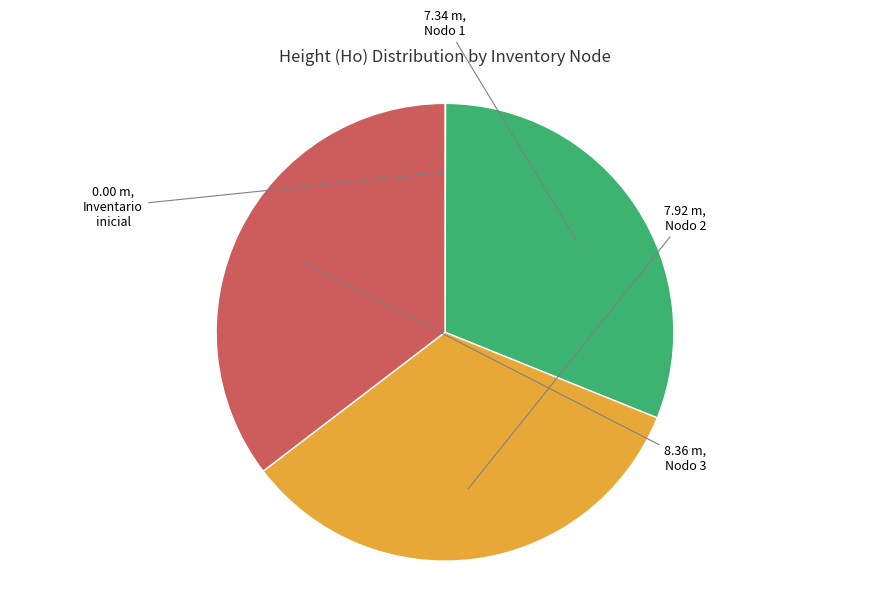

Is there any slice that represents more than half of the pie?

No